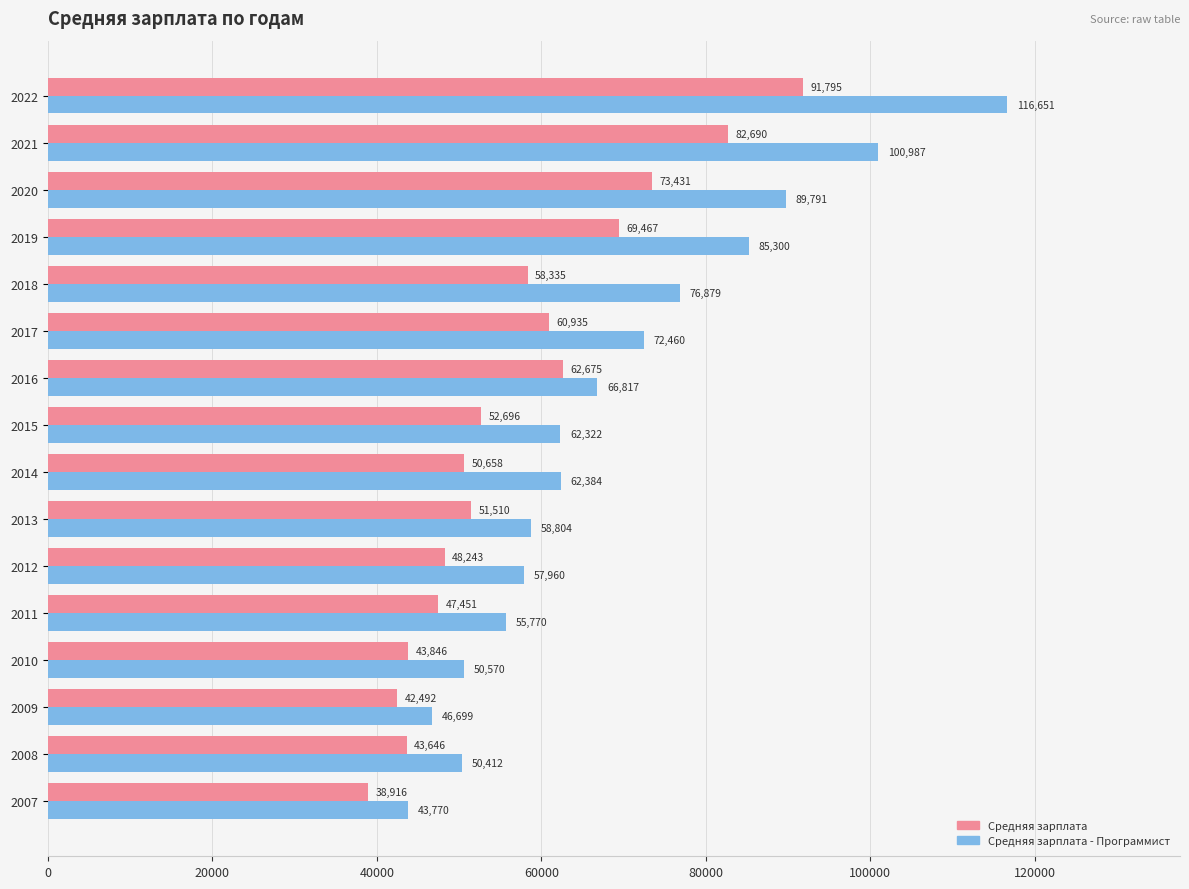

What is the sum of all Средняя зарплата values?

918786